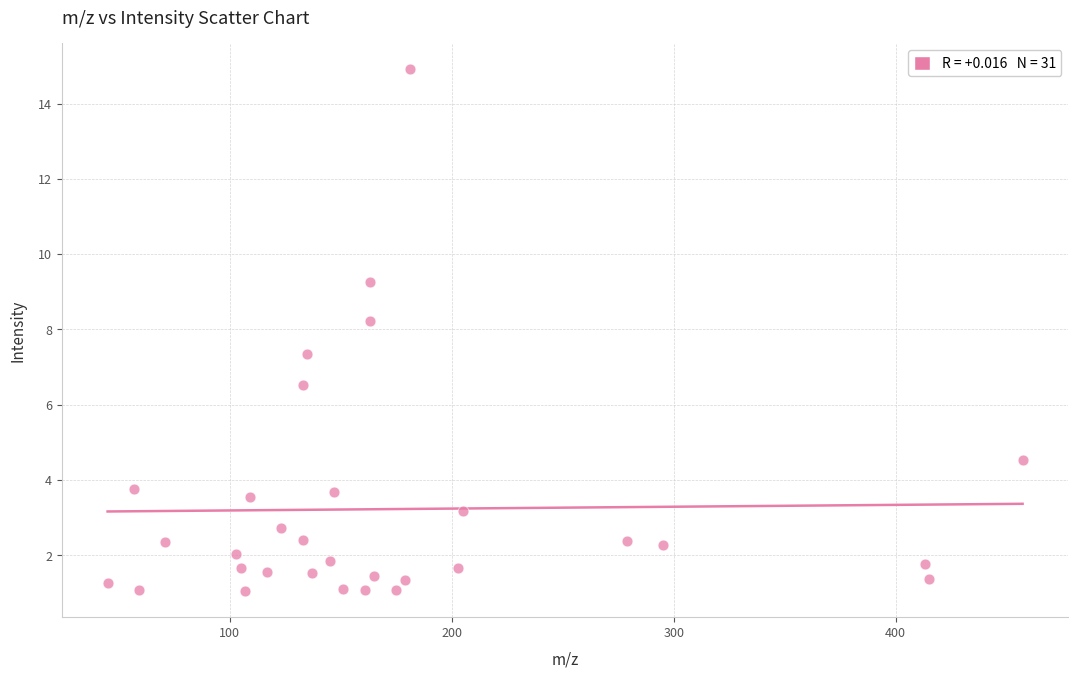

What is the range of X values (max minus min)?

412.1